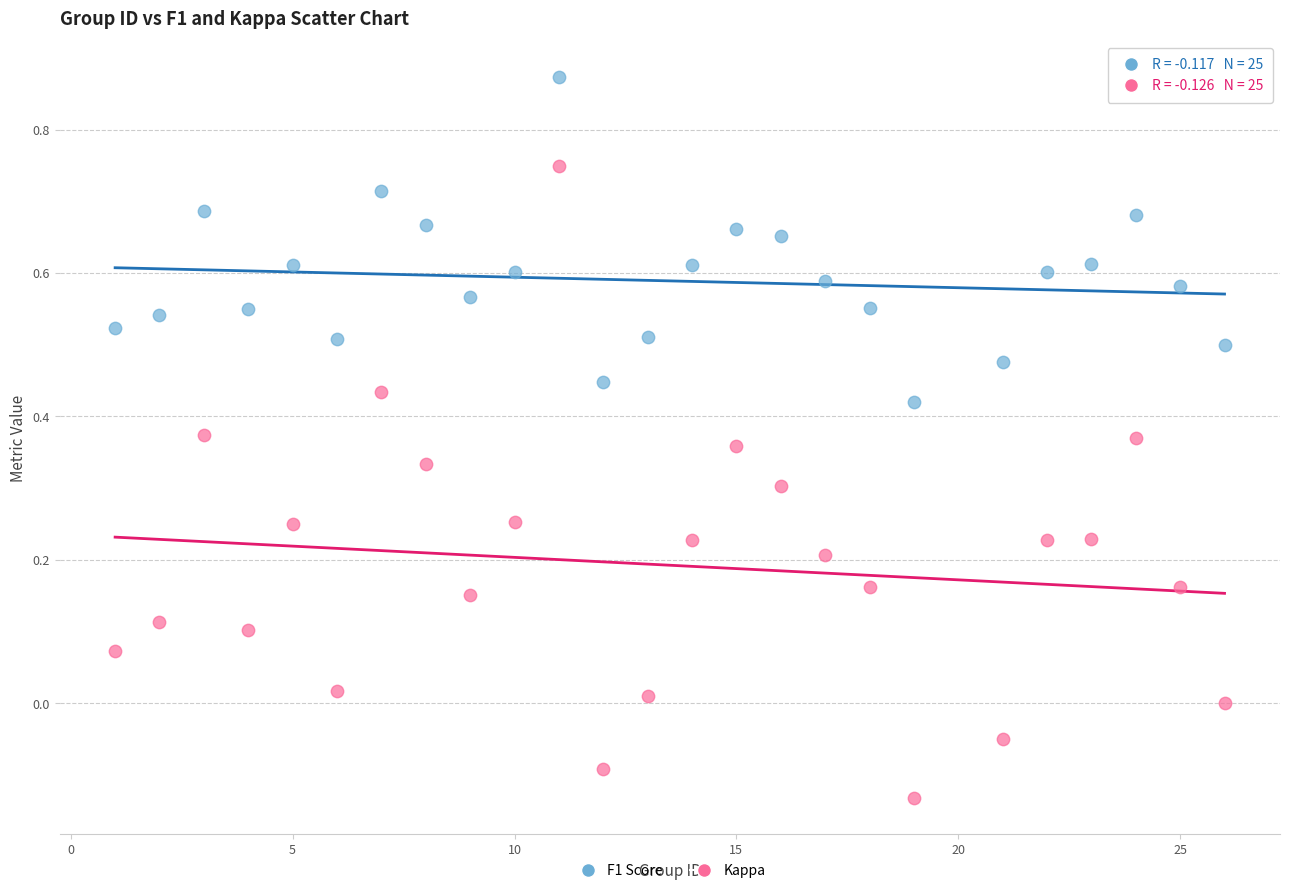

Which series has the largest Y range (max minus min)?

Kappa